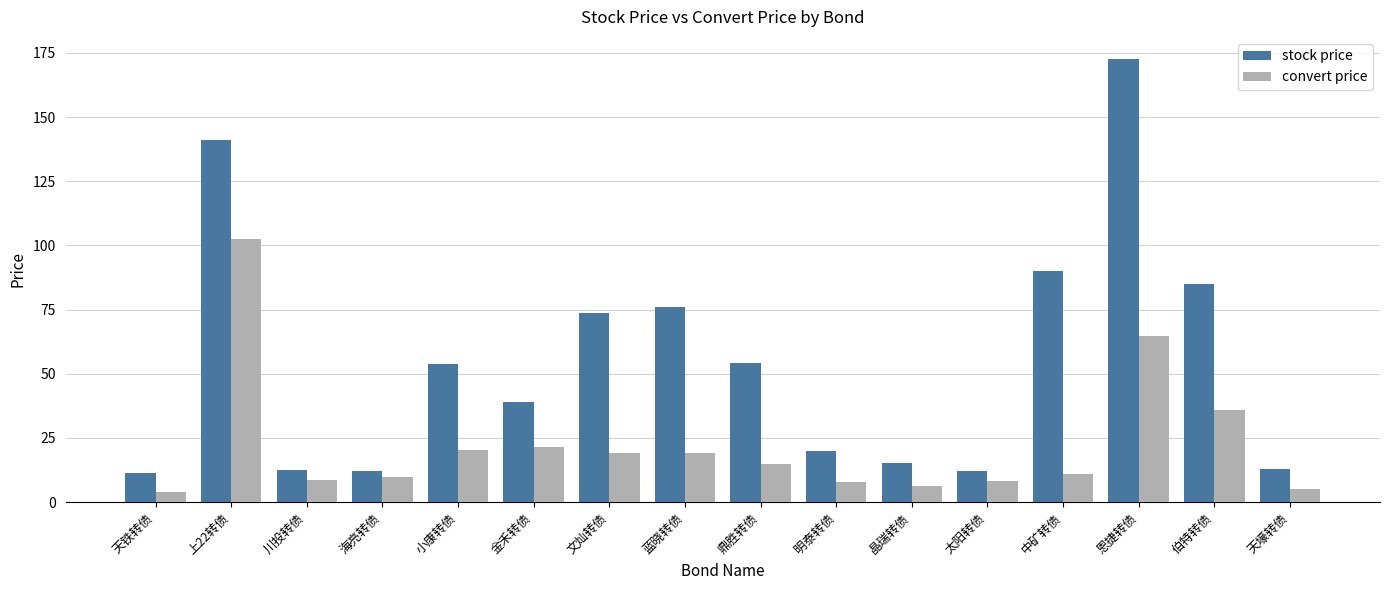

Which series has the widest spread of values?

stock price